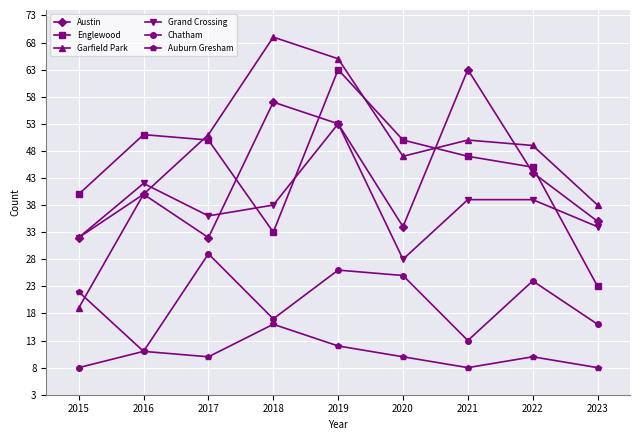

How many interior local valleys does the Garfield Park series have?

1